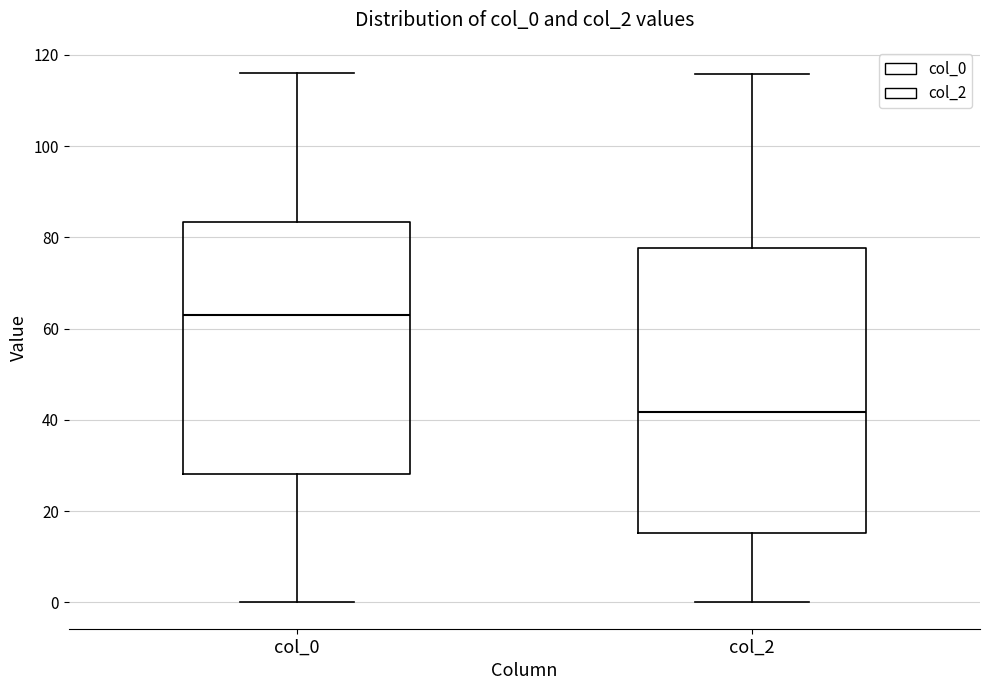

Reading left to right, read every box against the y-axis: the position of its median line, the range the box covers, and the ends of its whiskers. The values are not printed on the chart, so give them approximately, as read against the axis.

col_0: median 64, box 28 to 84, whiskers 0 to 116
col_2: median 42, box 16 to 78, whiskers 0 to 116